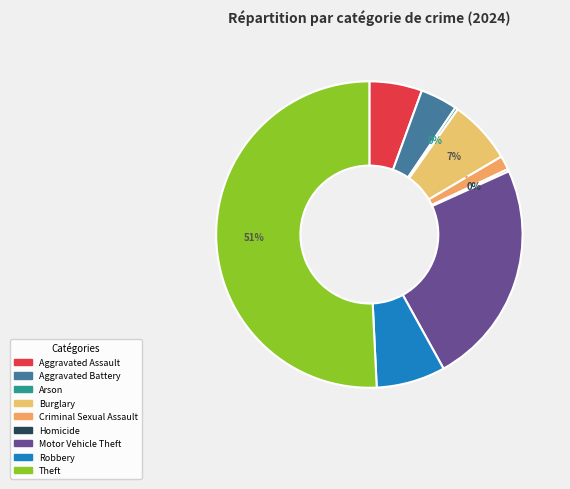

Between Aggravated Battery and Arson, which is larger?

Aggravated Battery